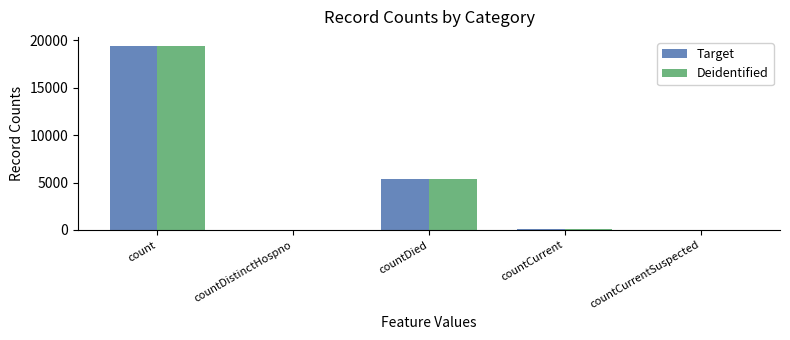

What is the sum of all Deidentified values?

24823